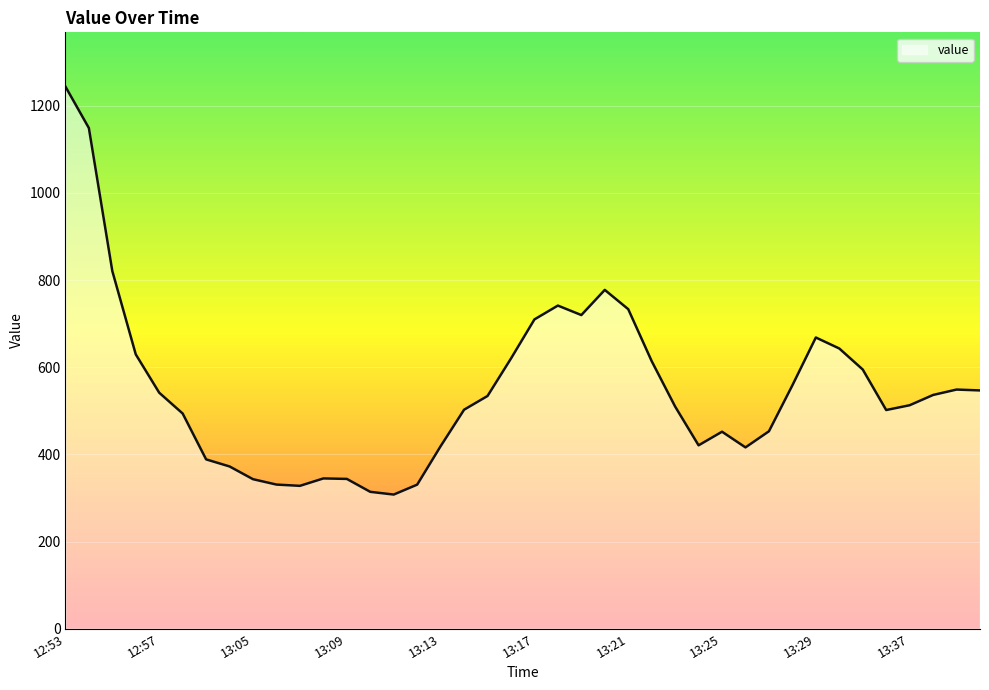

What is the smallest value displayed?

307.8